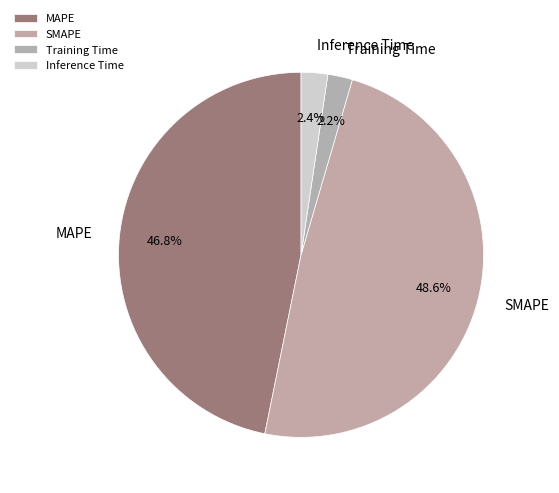

How many segments does this pie chart have?

4